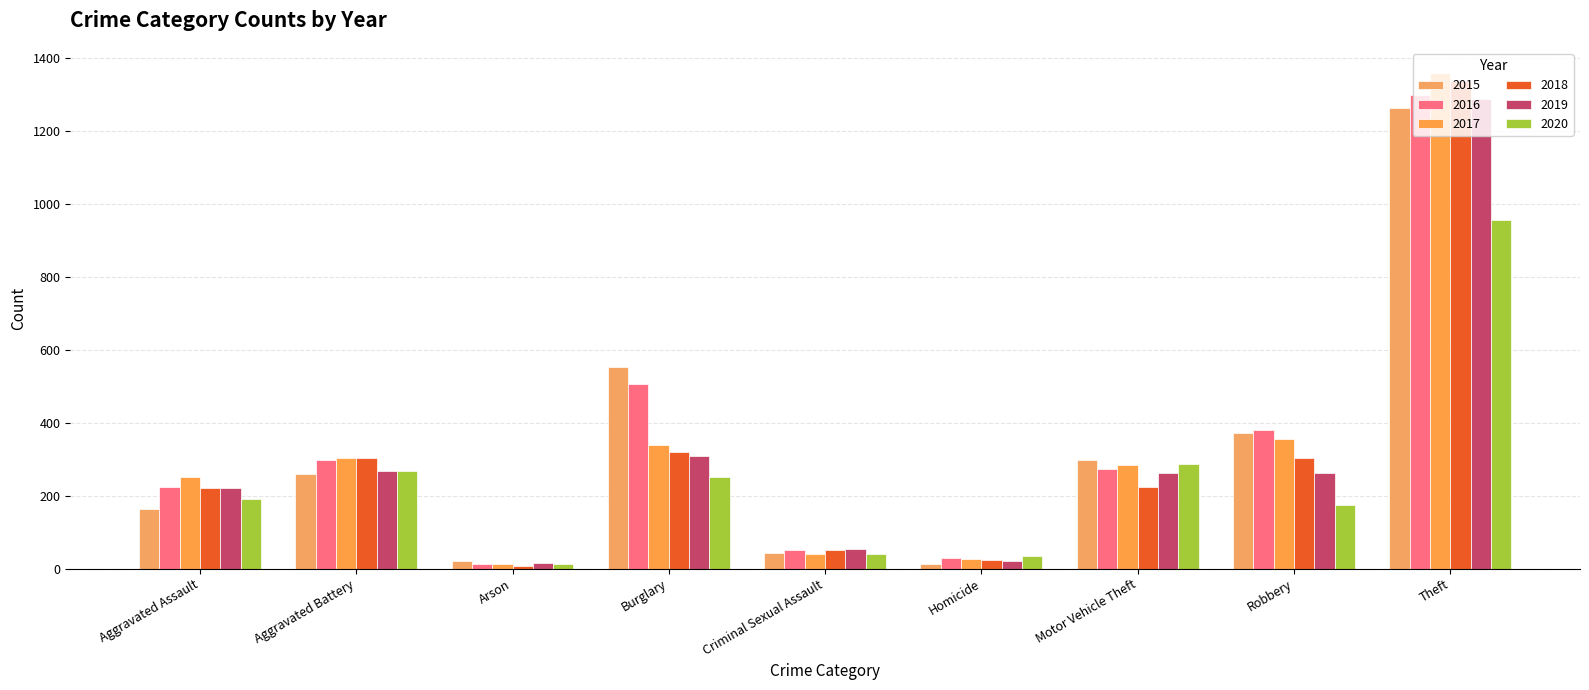

Reading left to right, what are all the values shown in this chart?

2015: 164	259	22	552	43	13	299	372	1263
2016: 225	298	14	505	51	28	272	381	1297
2017: 251	303	12	339	41	27	285	356	1359
2018: 220	302	8	319	51	23	225	302	1337
2019: 220	267	16	308	55	21	262	263	1288
2020: 192	268	12	250	40	34	287	174	954